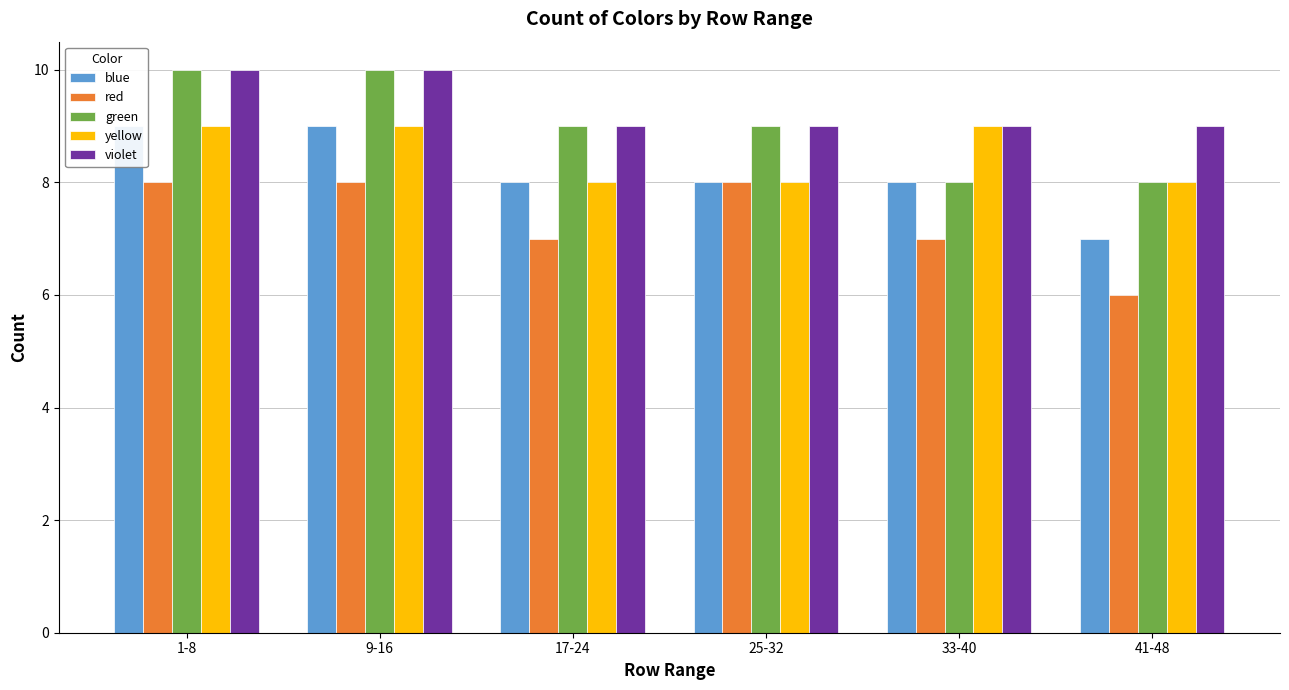

Rank the series at 9-16 from lowest to highest value.

red, blue, yellow, green, violet